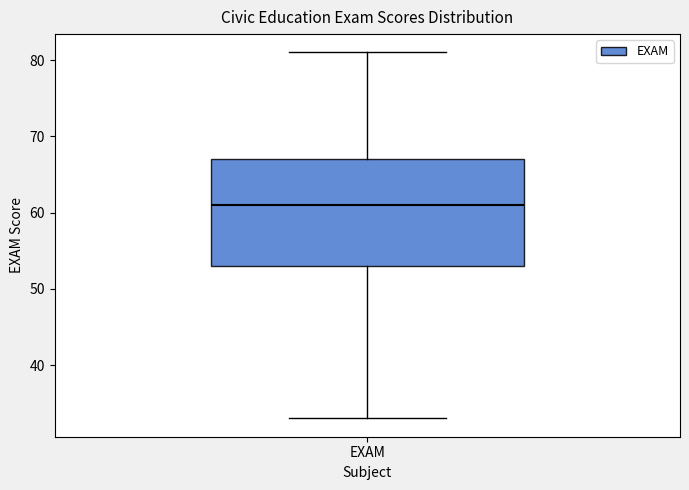

Read this box plot against the y-axis: the position of the median line, the range covered by the box, and the ends of both whiskers. The values are not printed on the chart, so give them approximately, as read against the axis.

median 61, box 53 to 67, whiskers 33 to 81